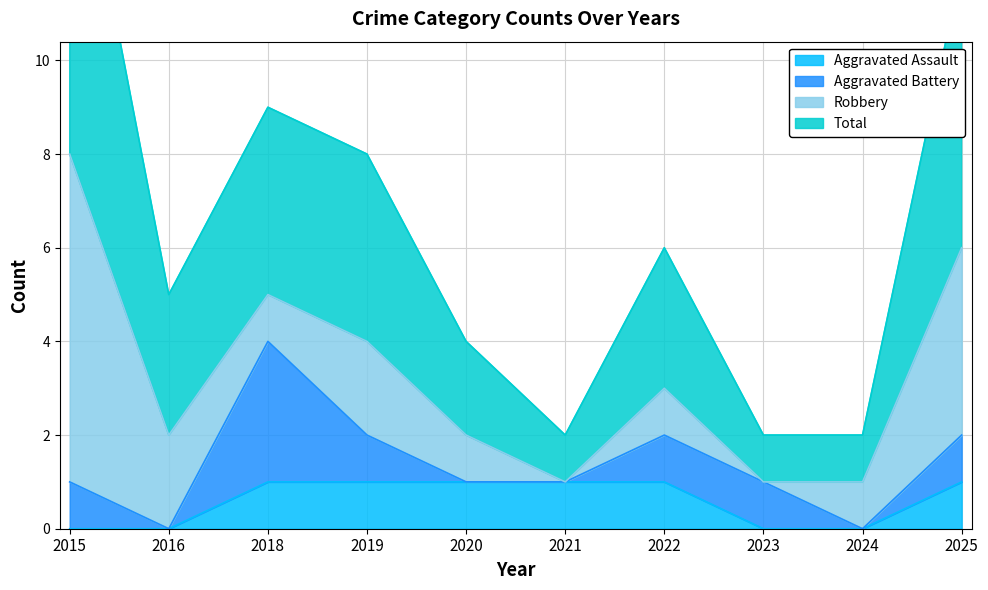

Is it true that Aggravated Assault equals 0 at 2023?

True